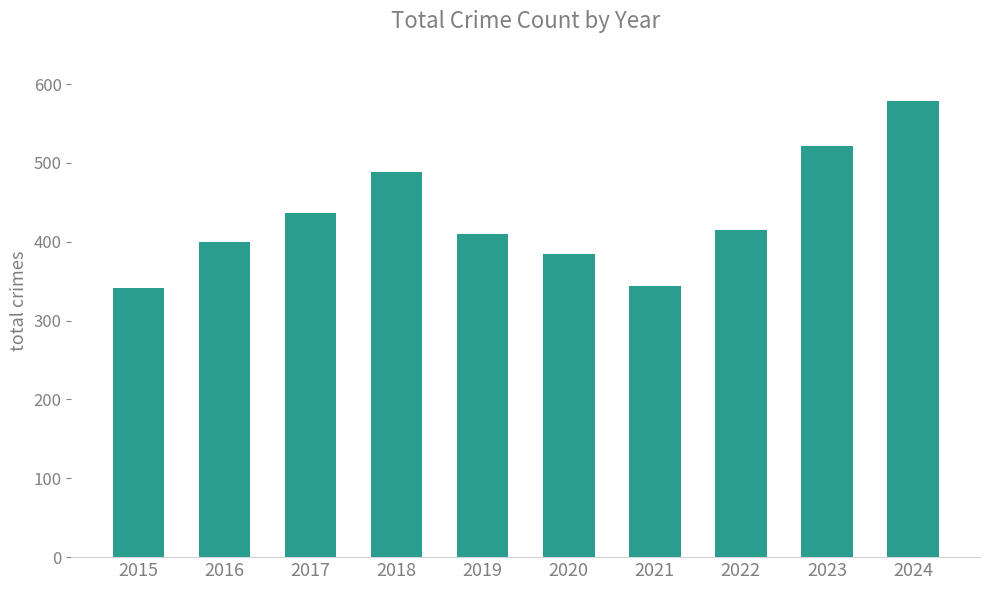

What is the change in value from 2019 to 2023?

+112